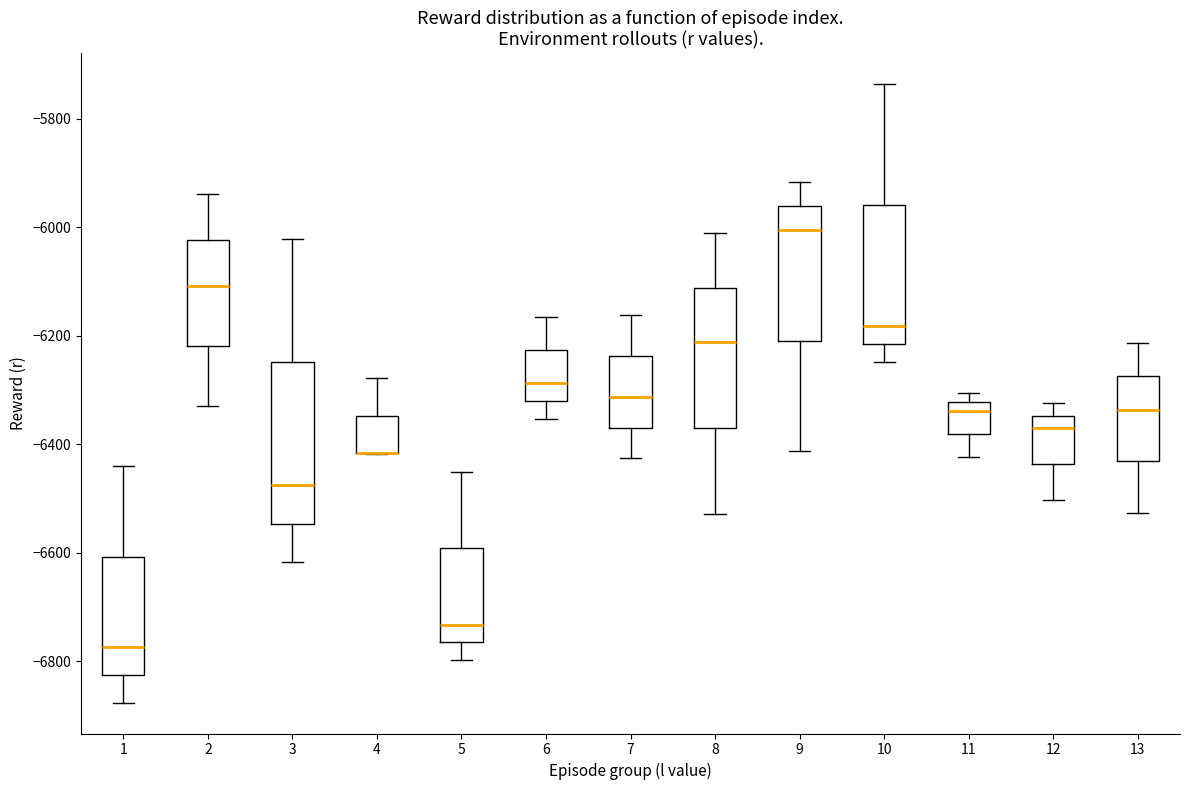

Which box is the tallest, from its lower edge to its upper edge?

3